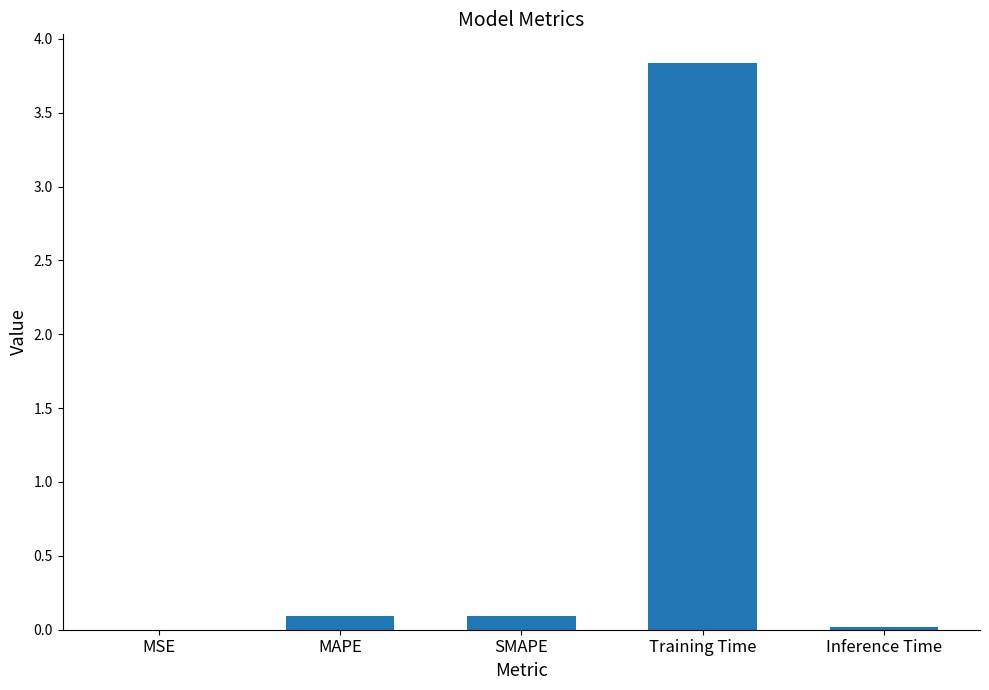

Are the bars grouped side by side (vs. stacked)?

No